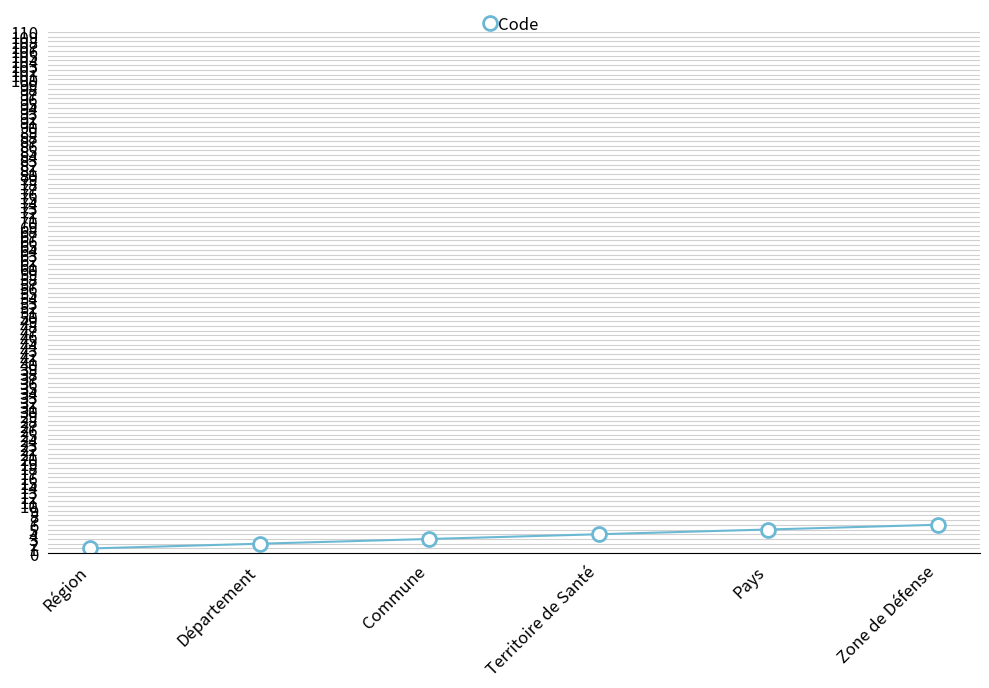

How many distinct data groups are displayed?

1